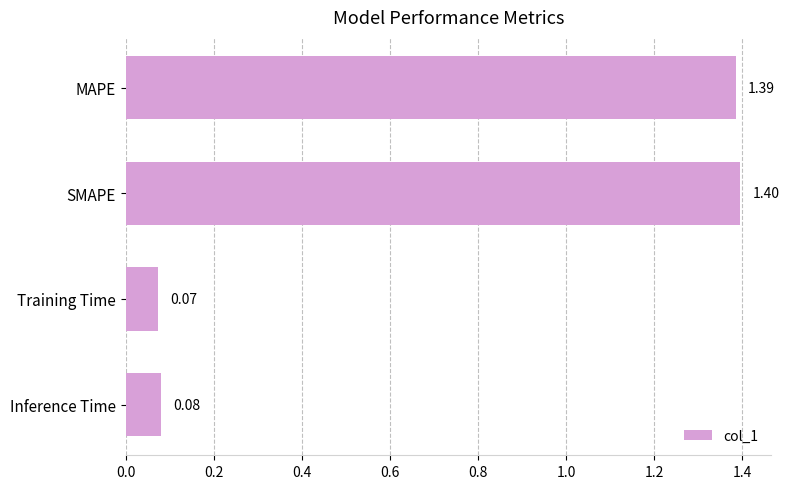

At which label is the value closest to 0?

Training Time